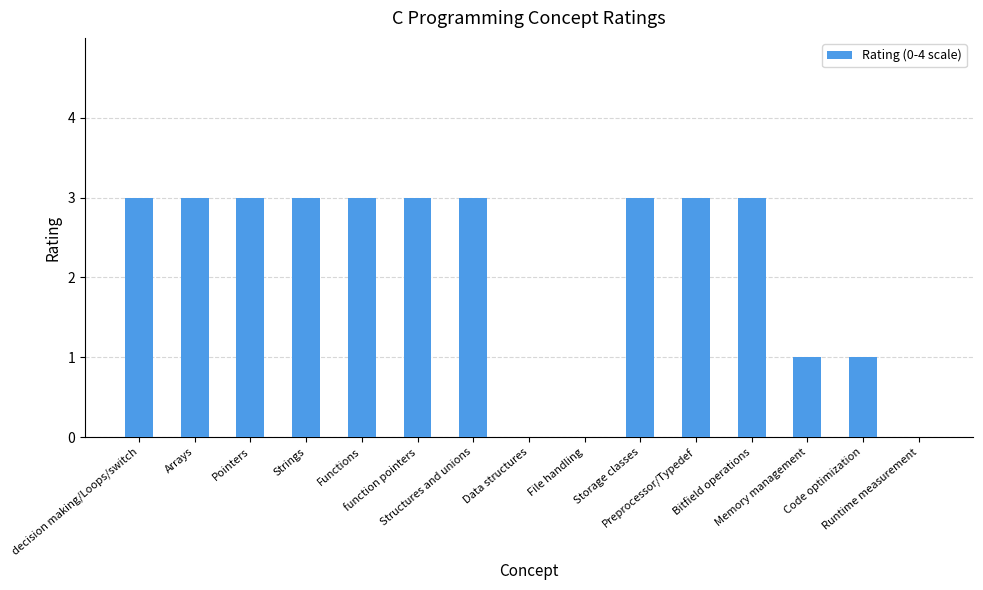

Reading left to right, extract all data points from this chart.

3	3	3	3	3	3	3	0	0	3	3	3	1	1	0